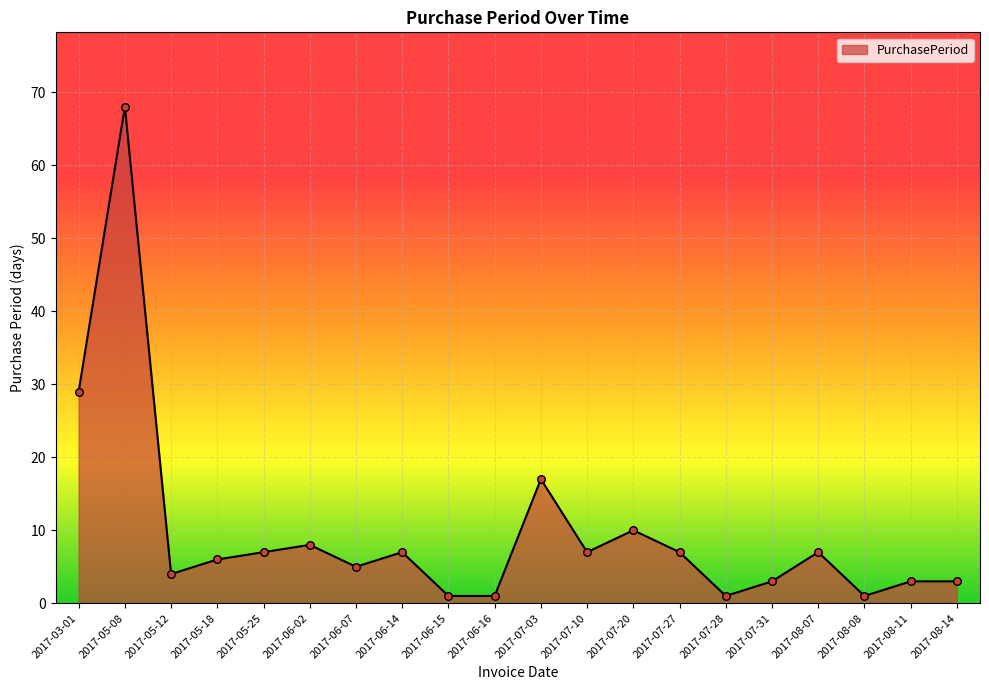

What is the change in value from 2017-05-25 to 2017-07-28?

-6